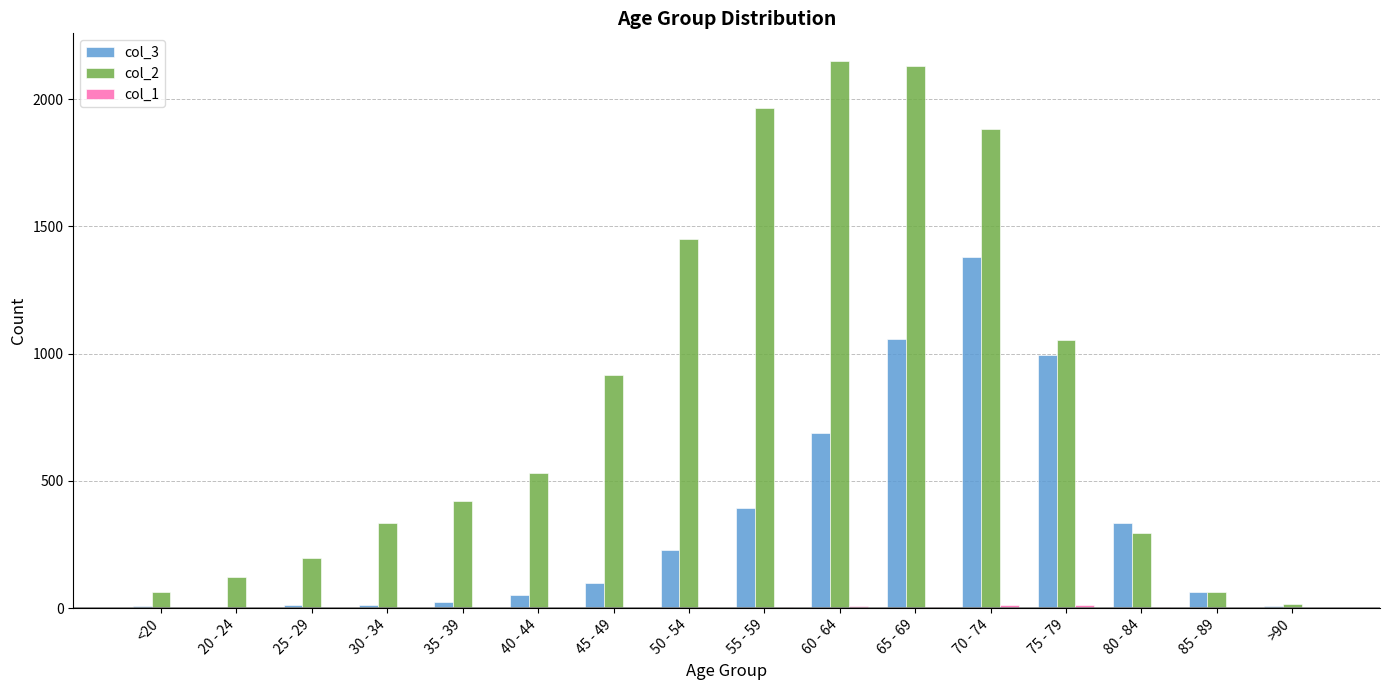

Where is col_3 nearest to the value 691?

60 - 64